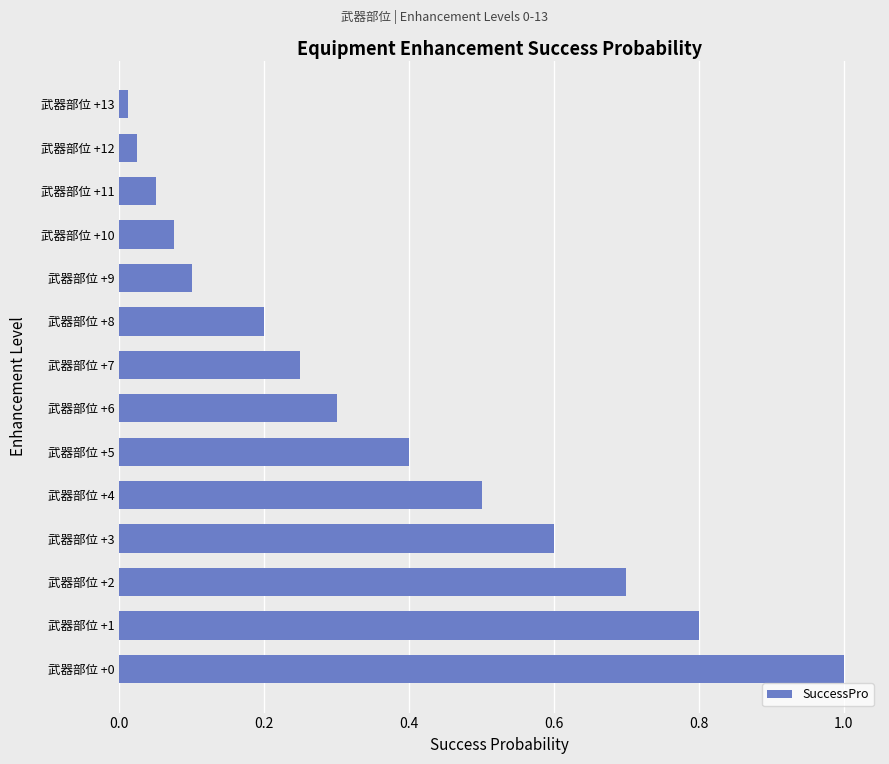

Is it true that the value at 武器部位 +8 is 0.2?

True